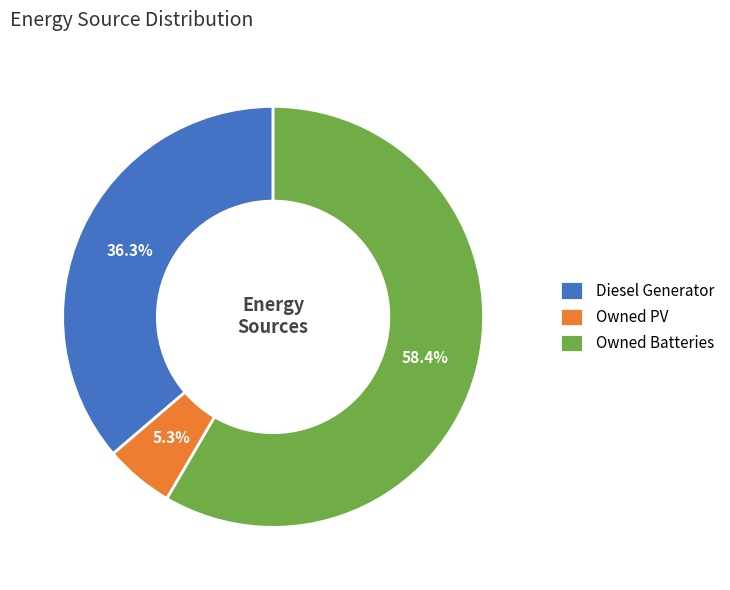

Count the number of slices in the pie.

3